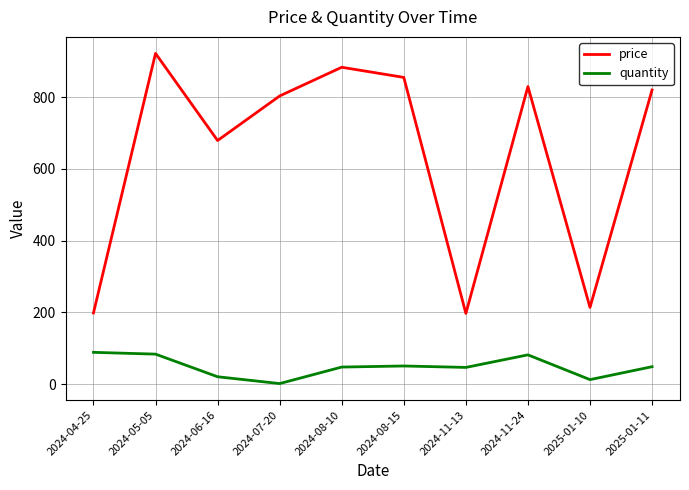

What is the greatest value displayed?

921.7